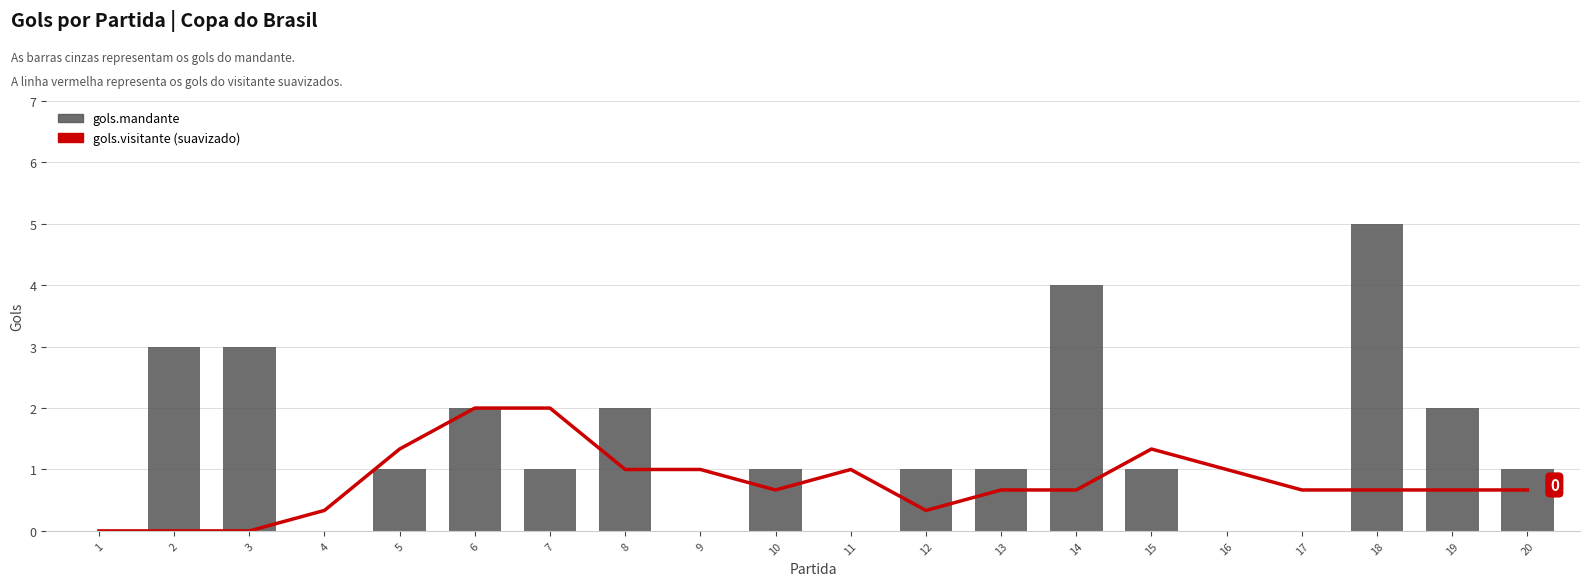

At which label does gols.mandante reach its peak?

18